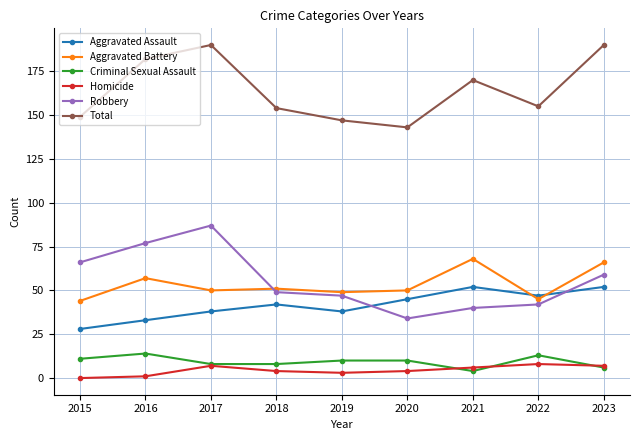

Reading left to right, transcribe all the data shown in this chart.

Aggravated Assault: 2015=28	2016=33	2017=38	2018=42	2019=38	2020=45	2021=52	2022=47	2023=52
Aggravated Battery: 2015=44	2016=57	2017=50	2018=51	2019=49	2020=50	2021=68	2022=45	2023=66
Criminal Sexual Assault: 2015=11	2016=14	2017=8	2018=8	2019=10	2020=10	2021=4	2022=13	2023=6
Homicide: 2015=0	2016=1	2017=7	2018=4	2019=3	2020=4	2021=6	2022=8	2023=7
Robbery: 2015=66	2016=77	2017=87	2018=49	2019=47	2020=34	2021=40	2022=42	2023=59
Total: 2015=149	2016=182	2017=190	2018=154	2019=147	2020=143	2021=170	2022=155	2023=190